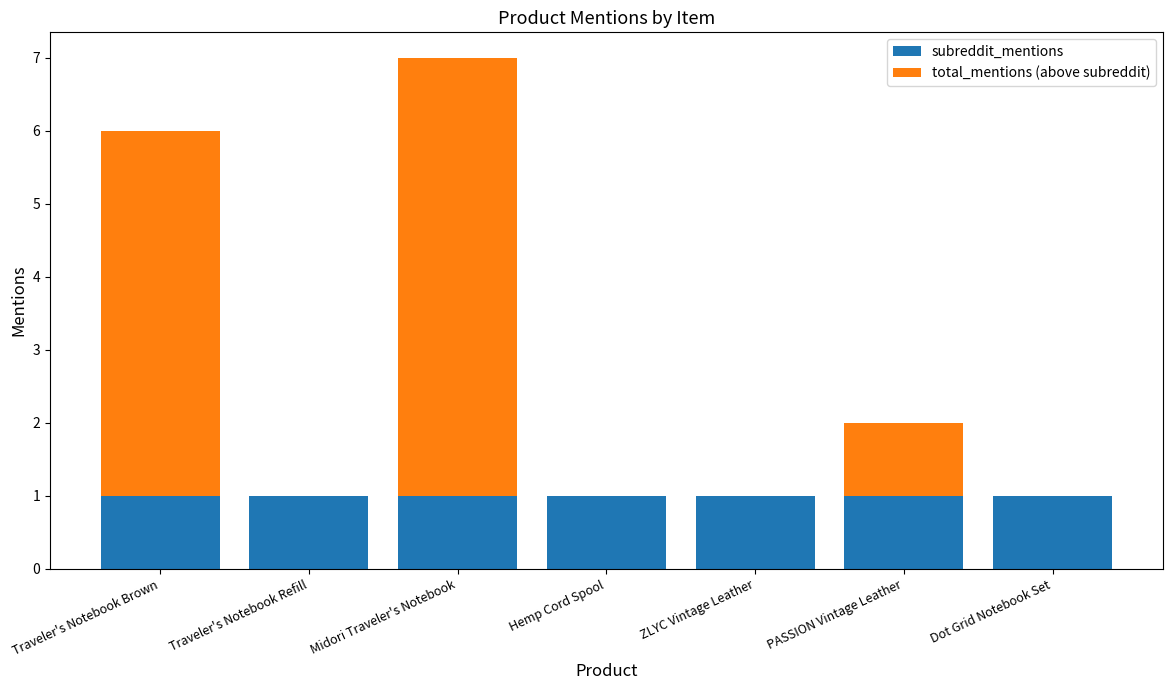

The value of subreddit_mentions at Midori Traveler's Notebook is 1. True or false?

True